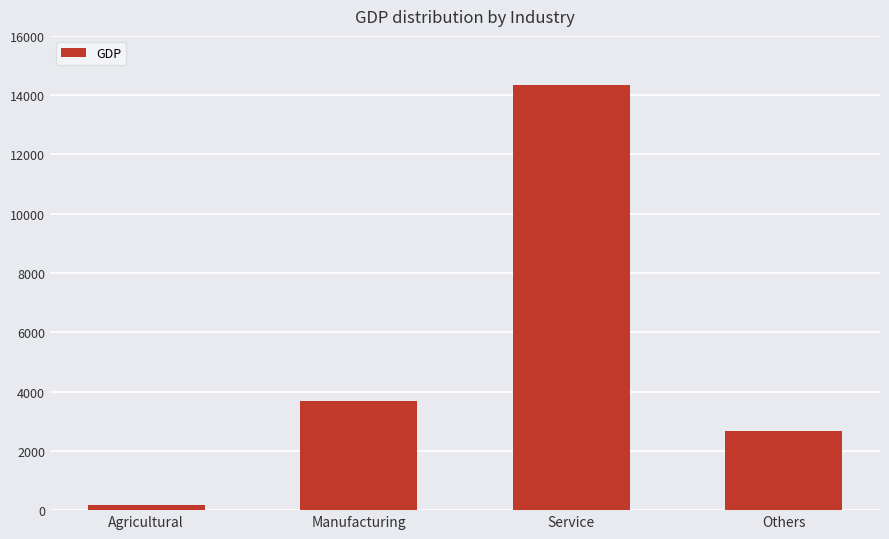

What is the label of the 1st bar from the right?

Others